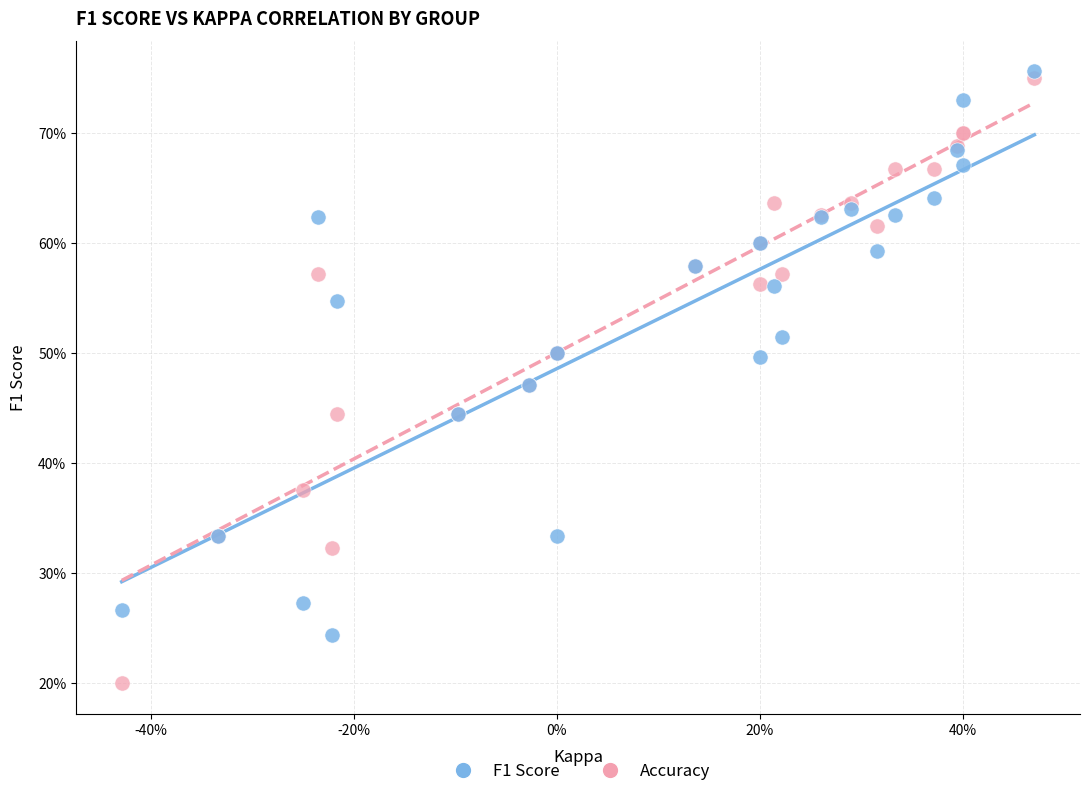

Which series has the widest spread of Y values?

Accuracy